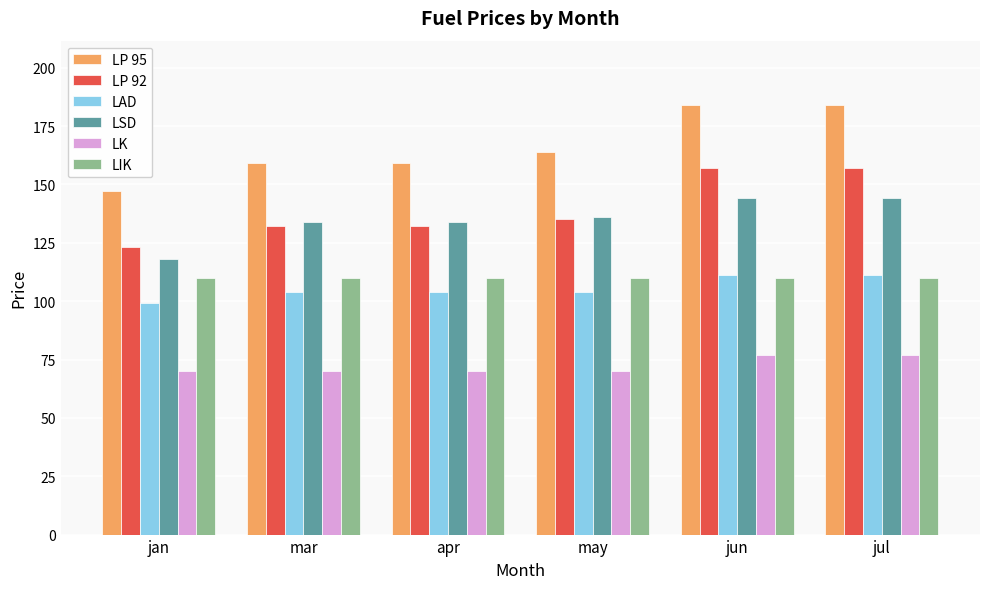

What is the difference between the highest and lowest values at mar?

89